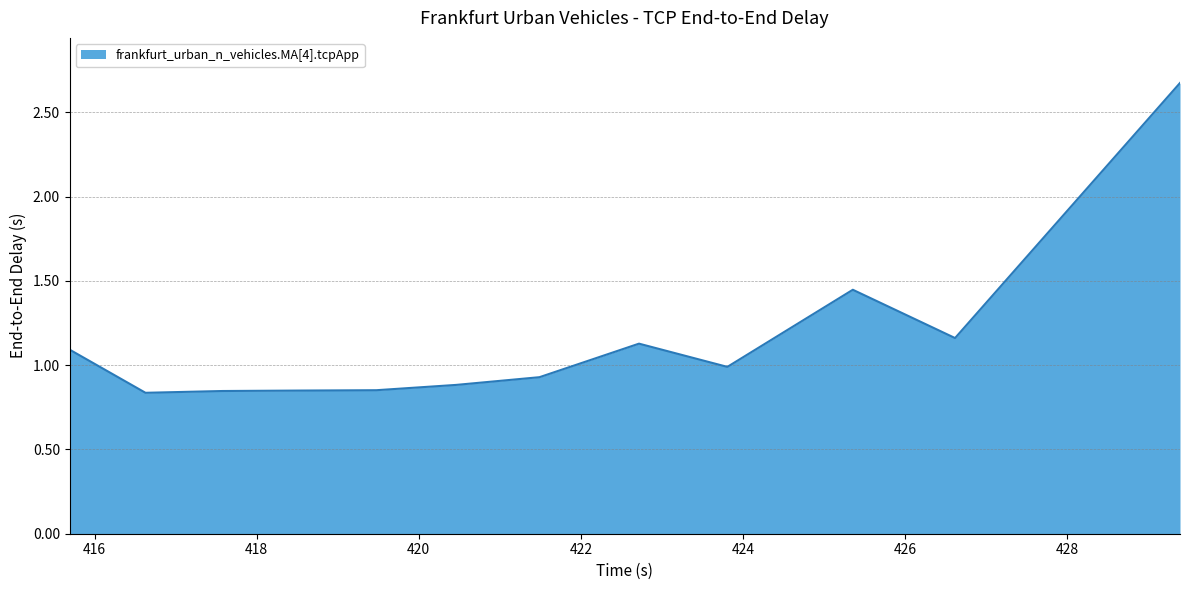

What is the difference between the maximum and minimum values?

1.8